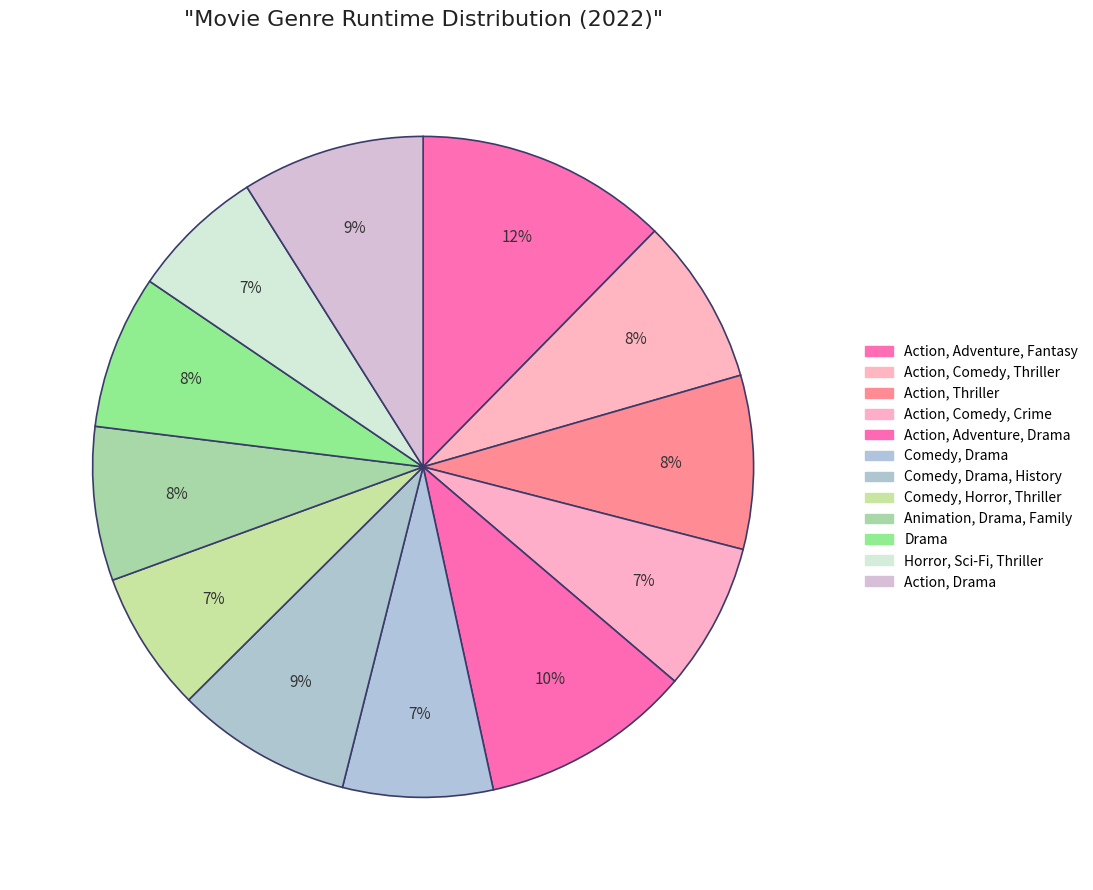

How many slices are in this pie chart?

12